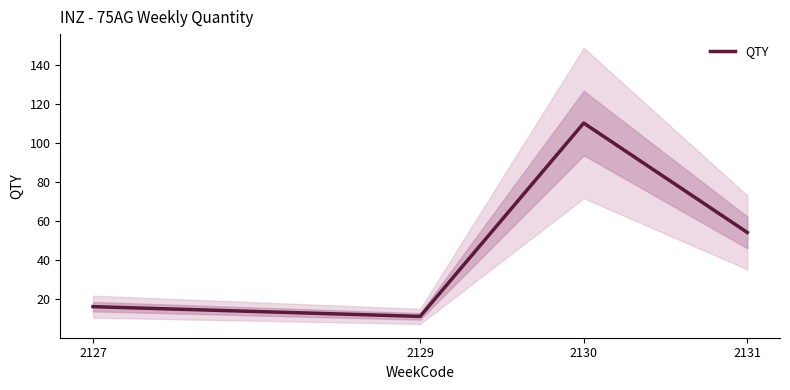

How many lines are shown in the chart?

1